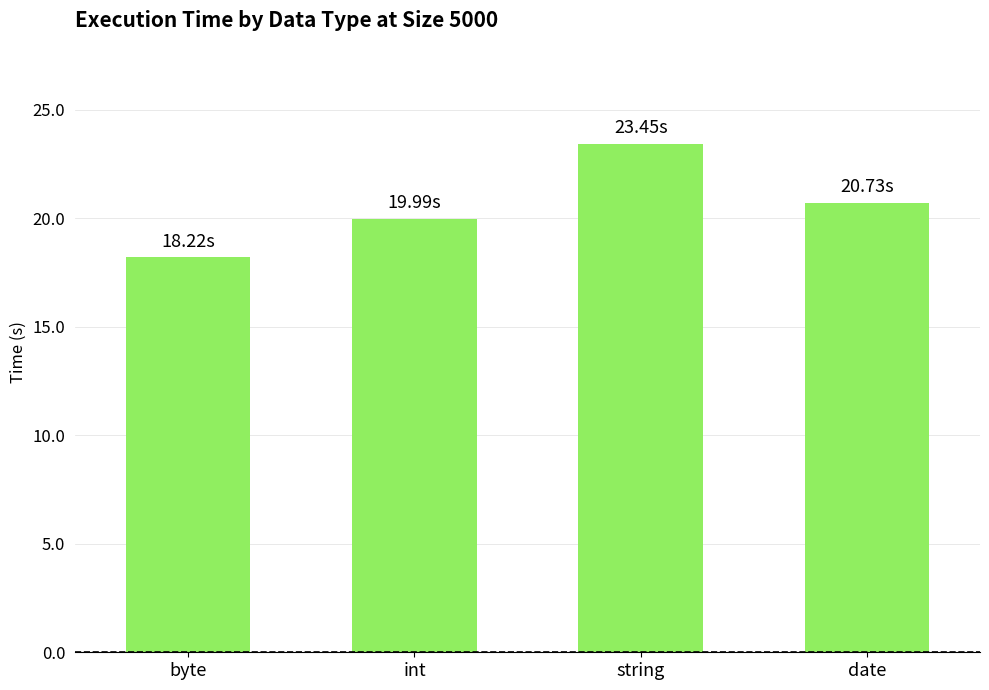

Where is the data nearest to the value 20?

int